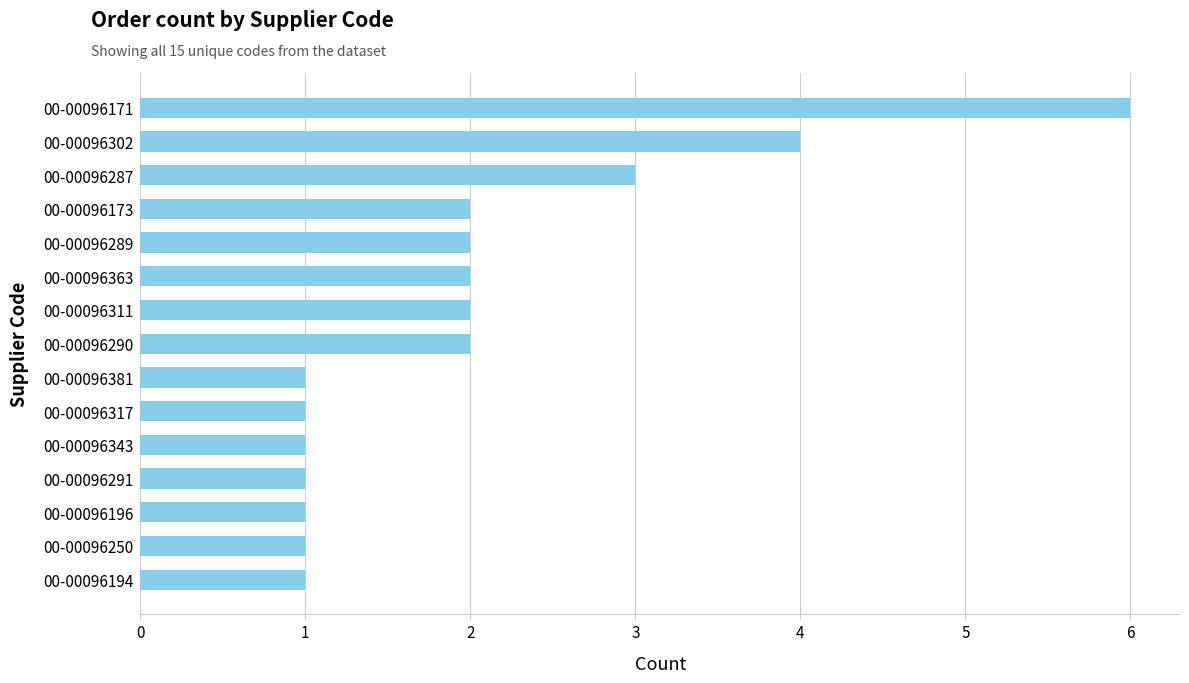

What is the sum of all values?

30